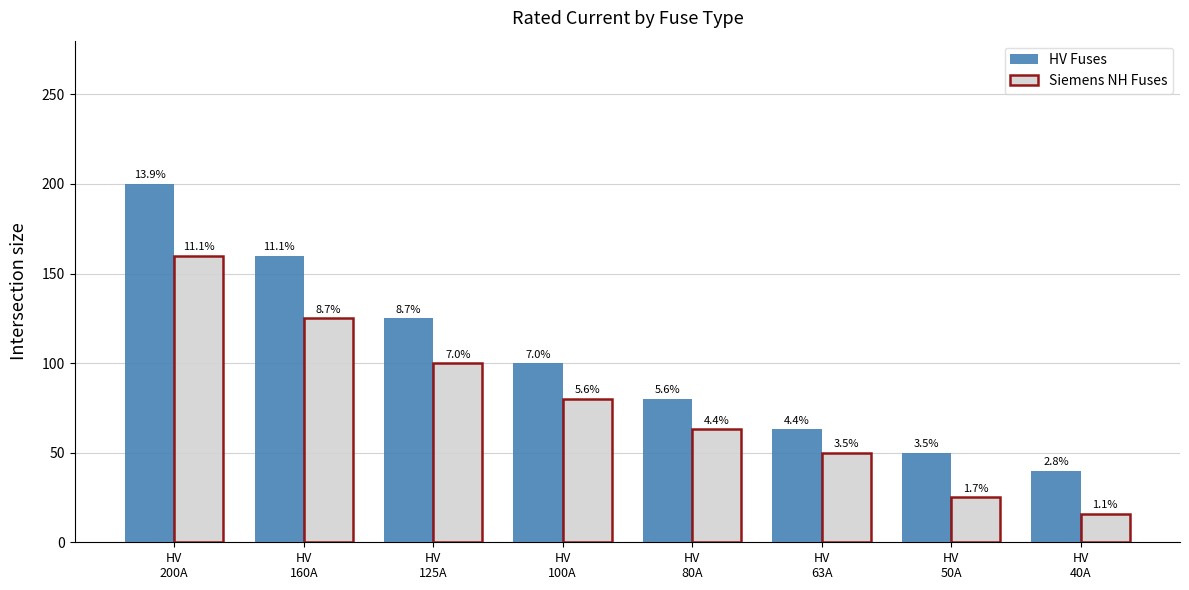

Rank the categories by HV Fuses value from lowest to highest.

HV
40A, HV
50A, HV
63A, HV
80A, HV
100A, HV
125A, HV
160A, HV
200A